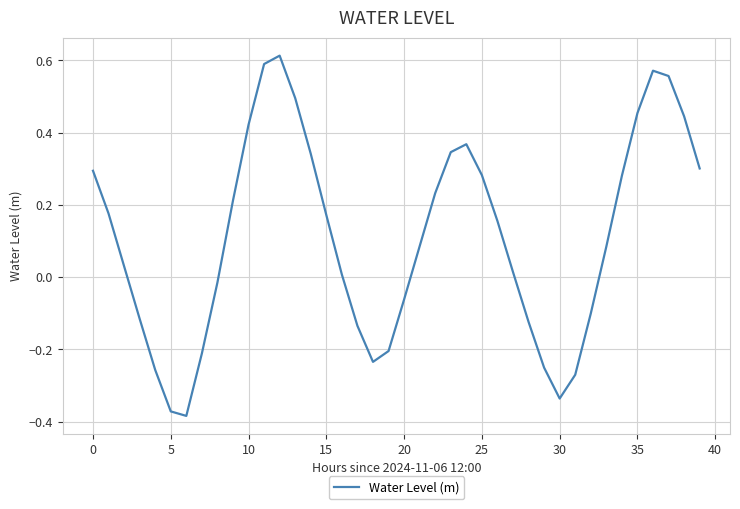

What is the difference between the maximum and minimum values?

1.0